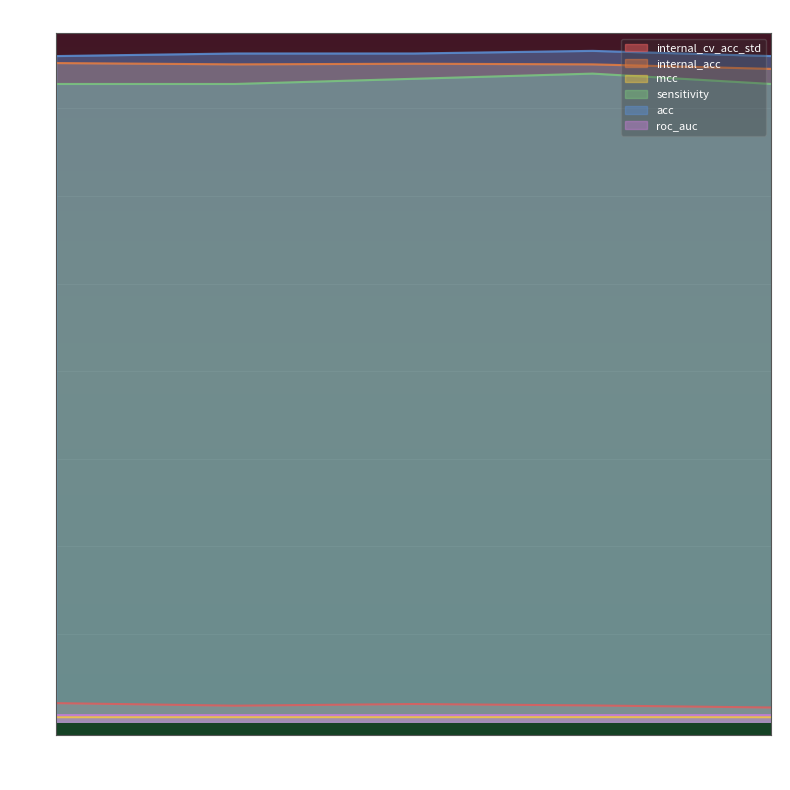

True or false: internal_cv_acc_std and internal_acc intersect in this chart.

False